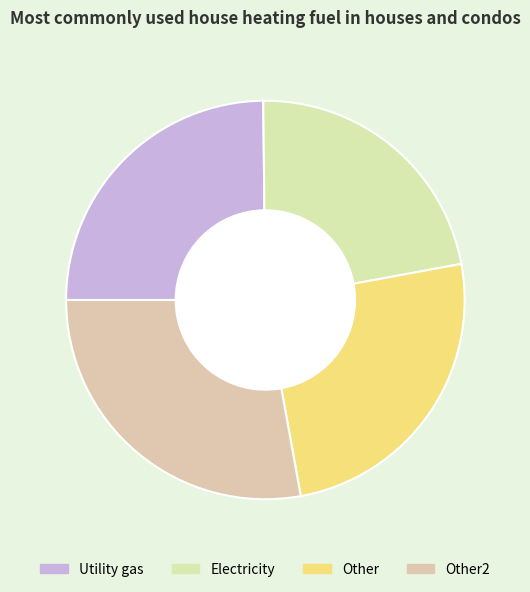

How many slices are in this pie chart?

4